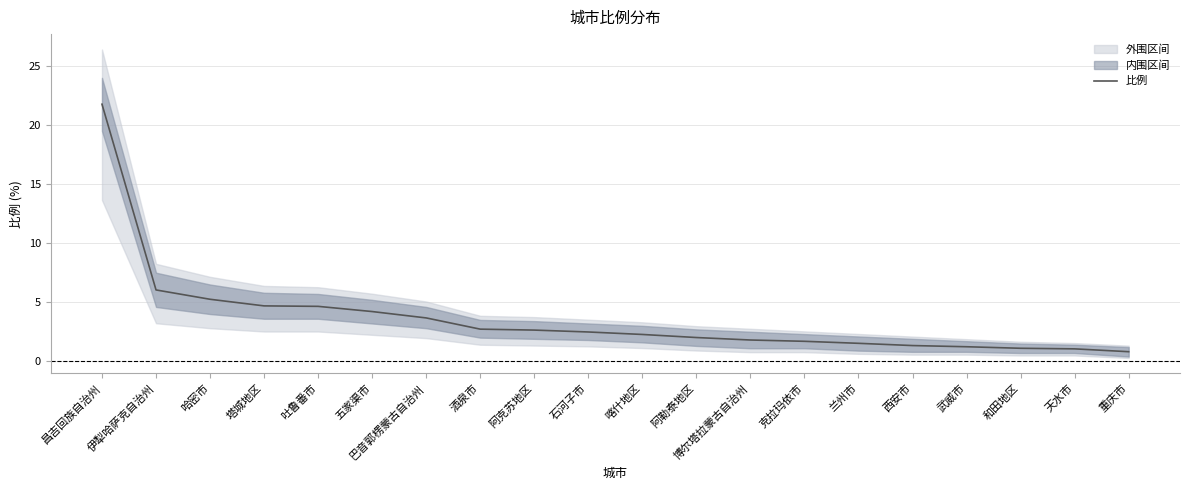

What is the difference between the second highest and minimum values?

5.2